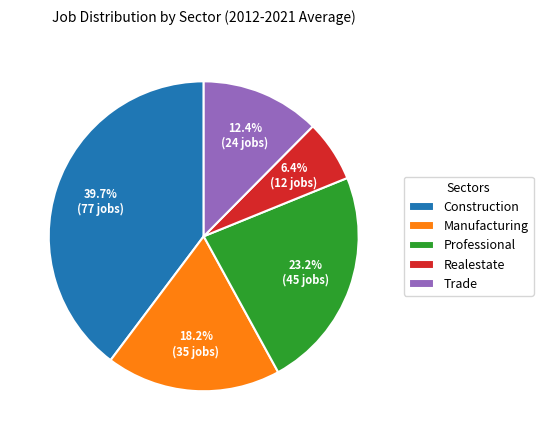

Count the number of slices in the pie.

5